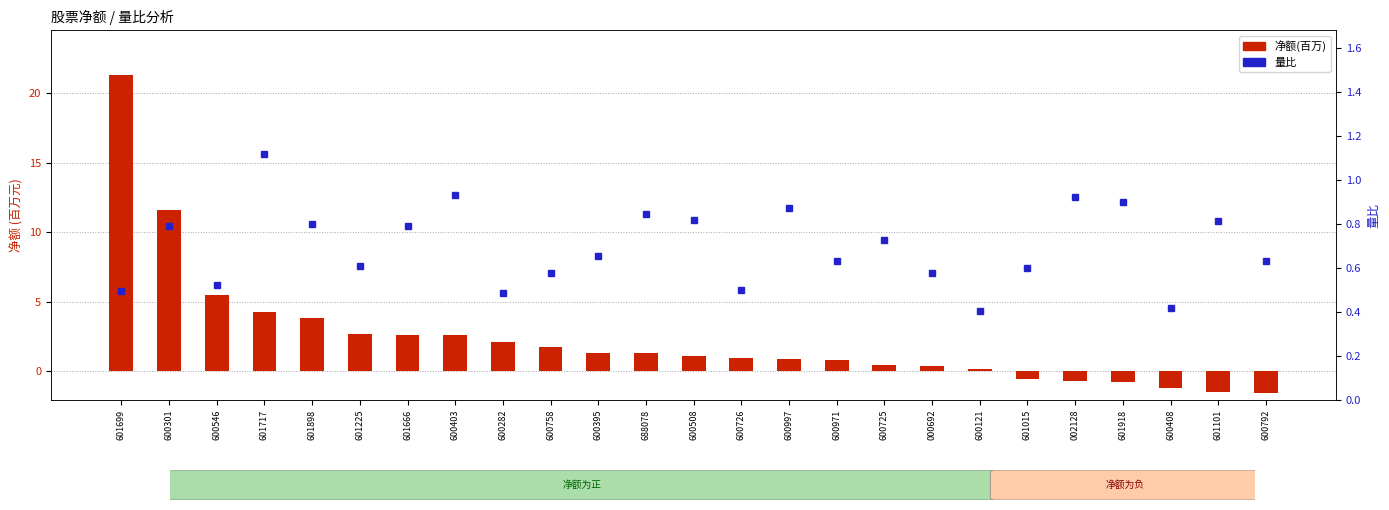

Which series has the largest total across all categories?

净额(百万)